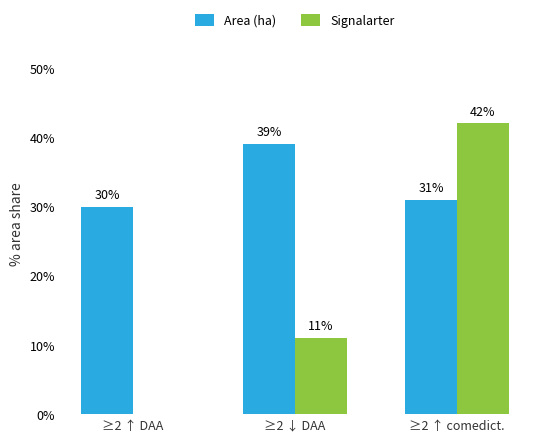

At which category does the chart reach its peak across all series?

≥2 ↑ comedict.